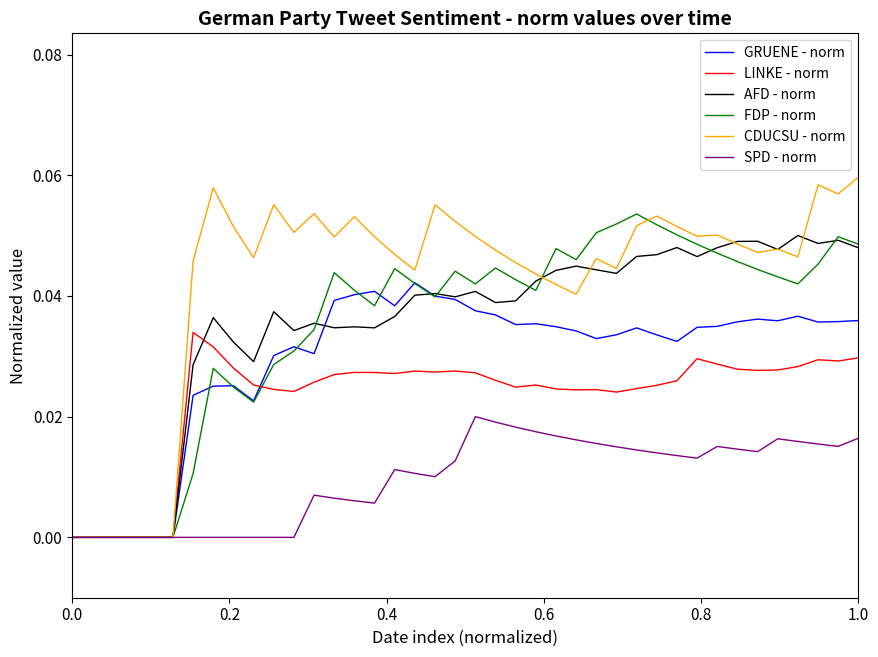

Which series has the largest total across all categories?

CDUCSU - norm